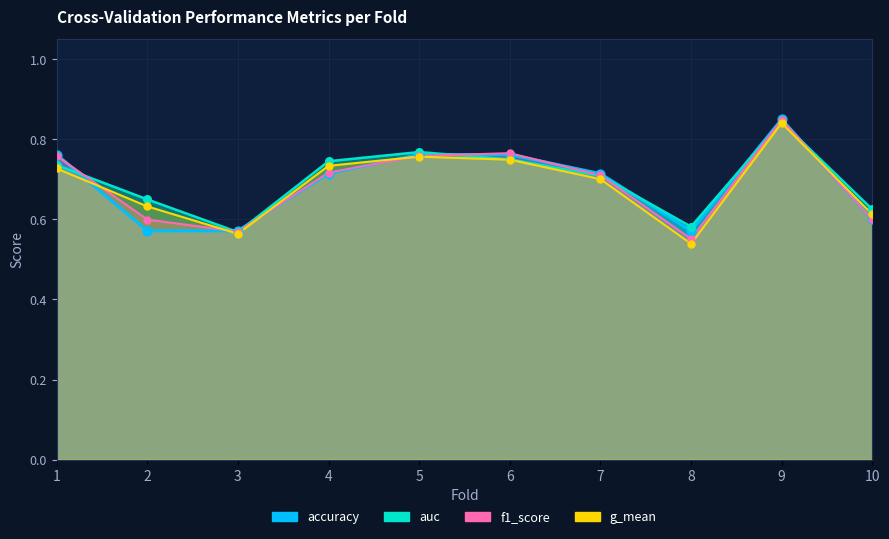

Is the value of auc at 7 greater than the value of g_mean at 8?

Yes